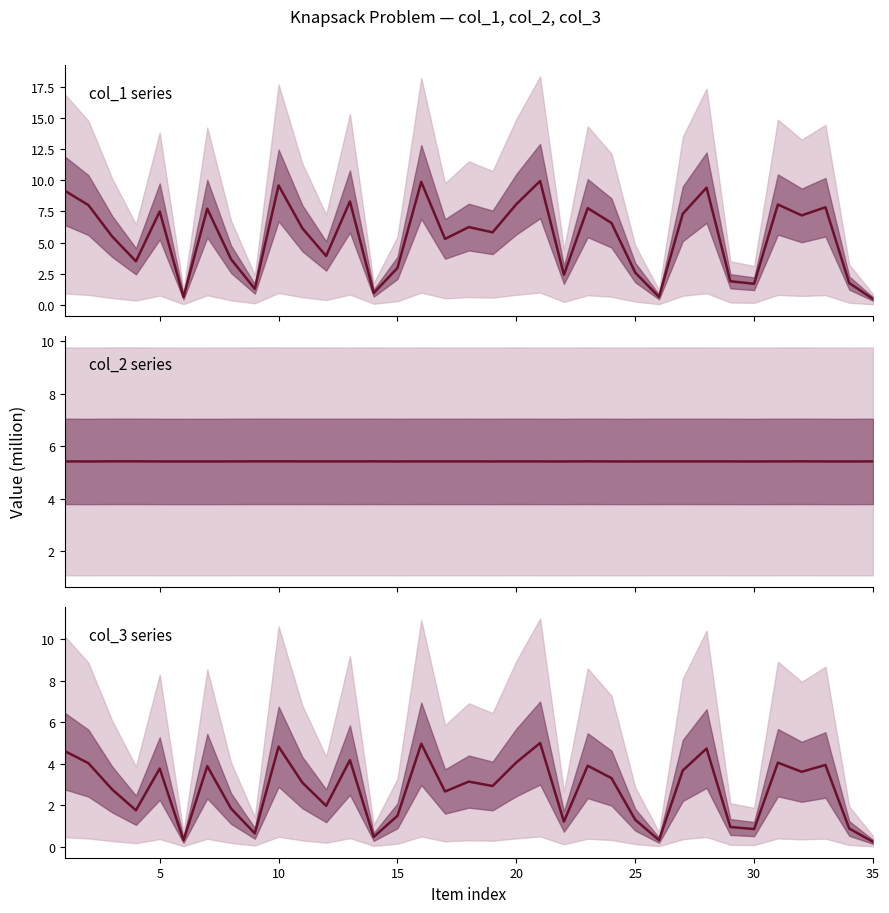

What is the maximum value for col_1 series?

9.9